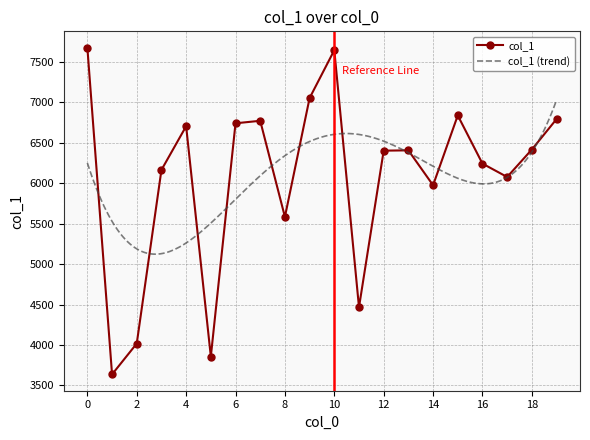

What is the greatest value displayed?

7672